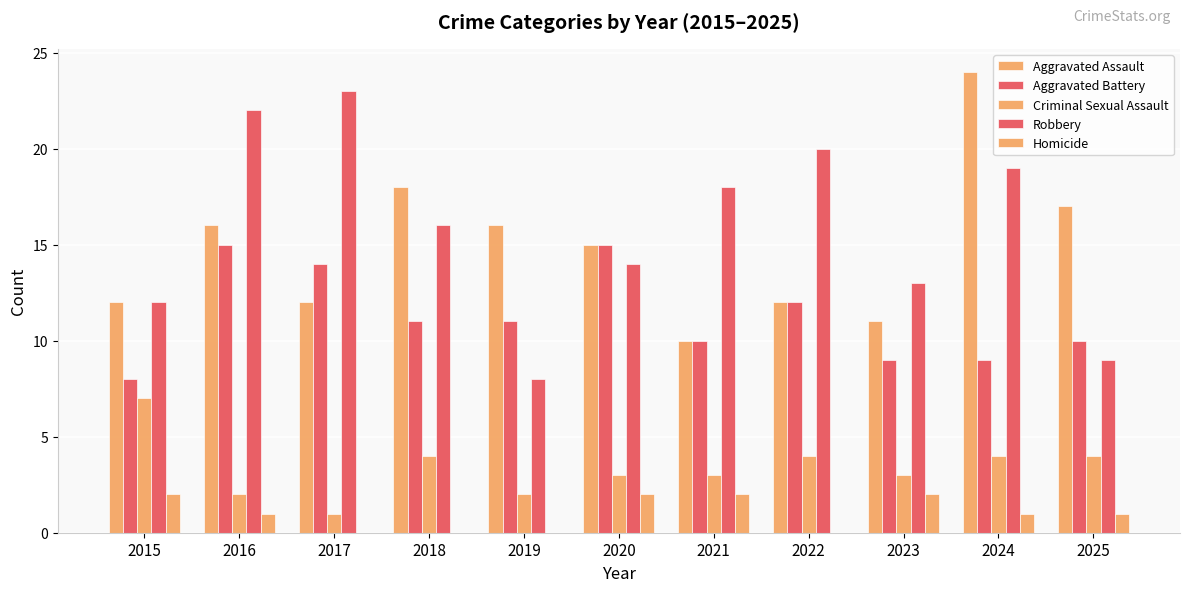

How many groups of bars are there?

11